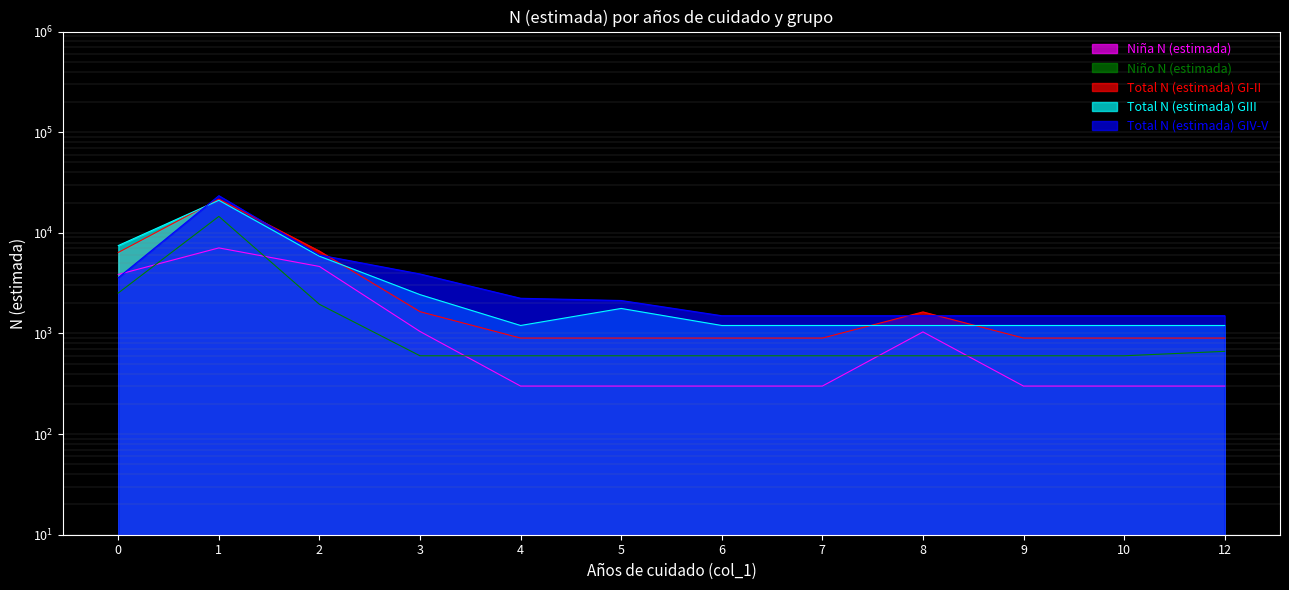

At how many categories does at least one series exceed 5739?

3